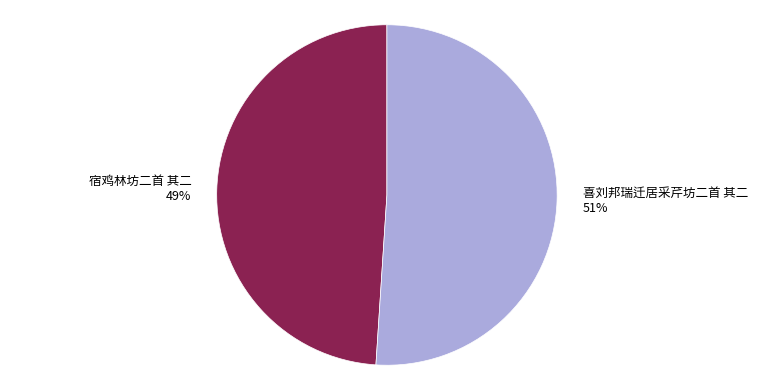

Combined, do 喜刘邦瑞迁居采芹坊二首 其二 and 宿鸡林坊二首 其二 account for over 50%?

Yes